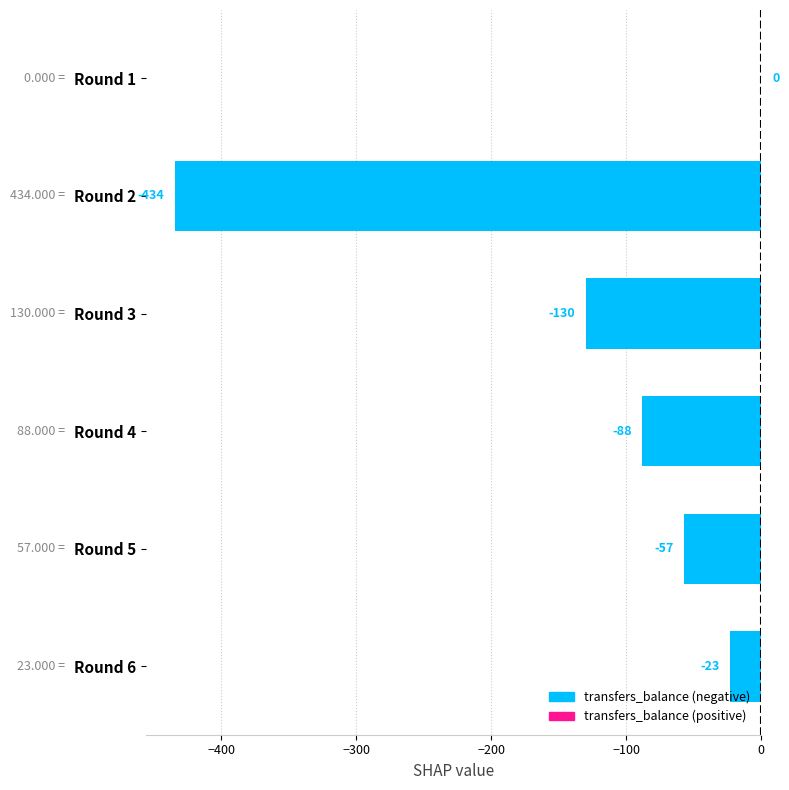

What is the sum of the values at Round 1 and Round 5?

-57